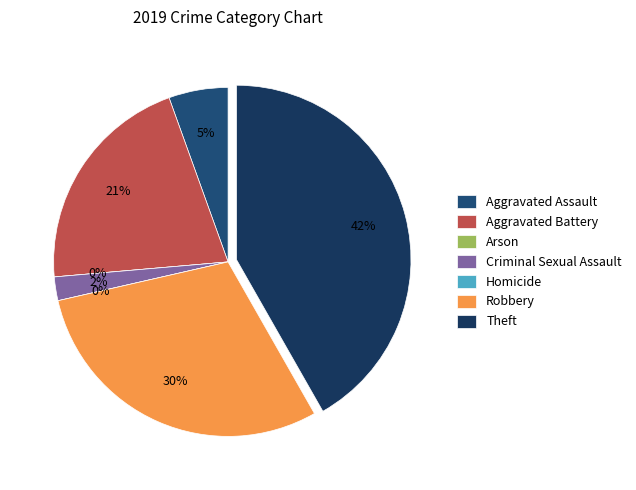

Do Robbery and Theft together represent more than half of the pie?

Yes